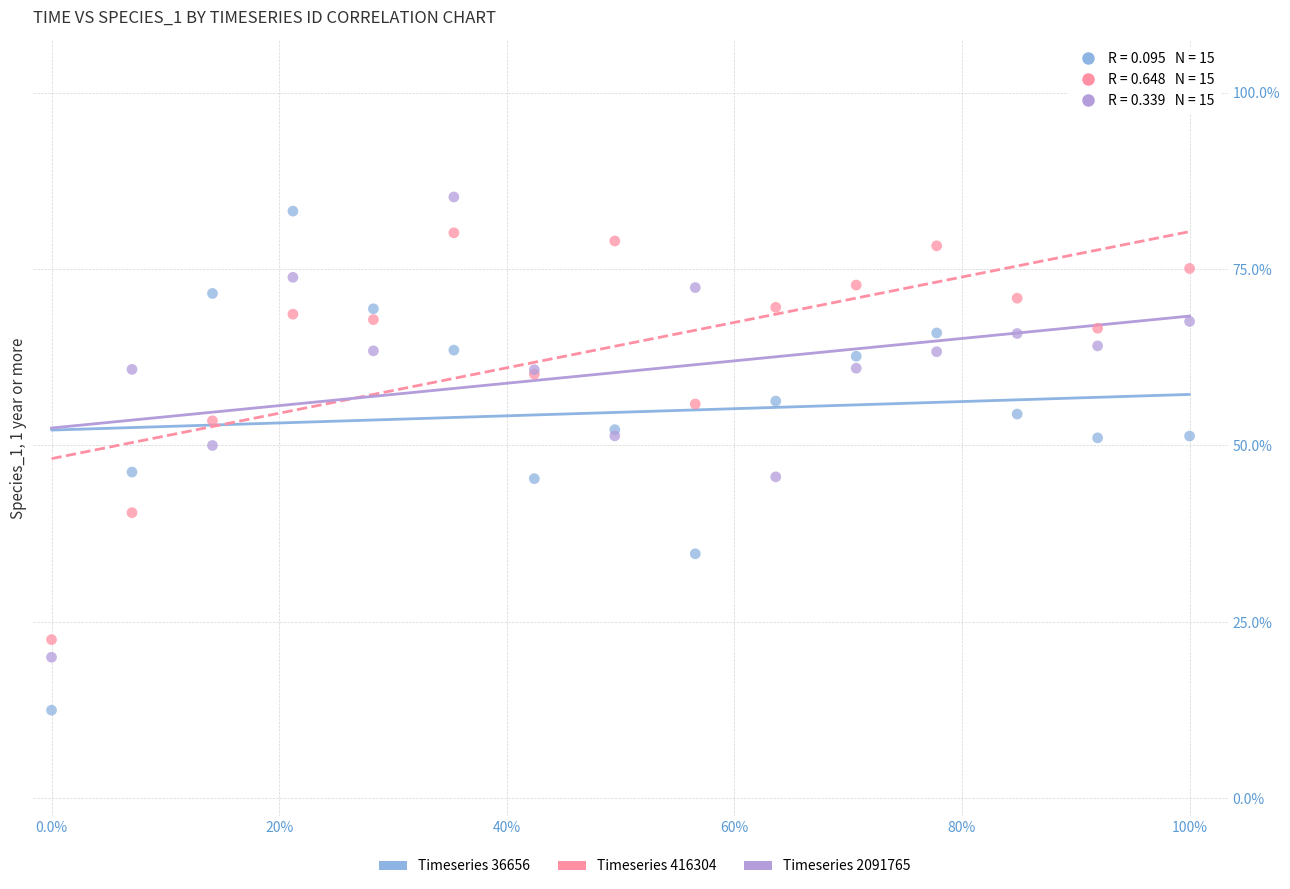

Which series reaches the maximum Y coordinate?

Timeseries 2091765